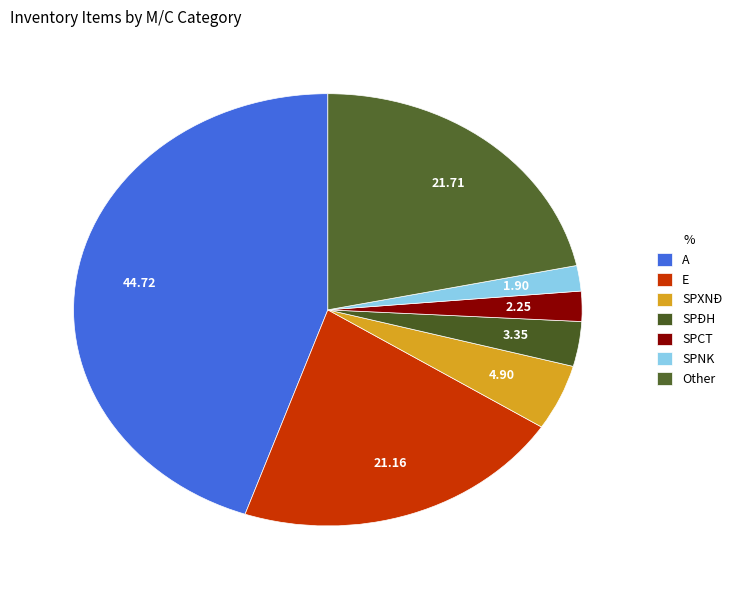

Which category has the biggest portion of the pie?

A